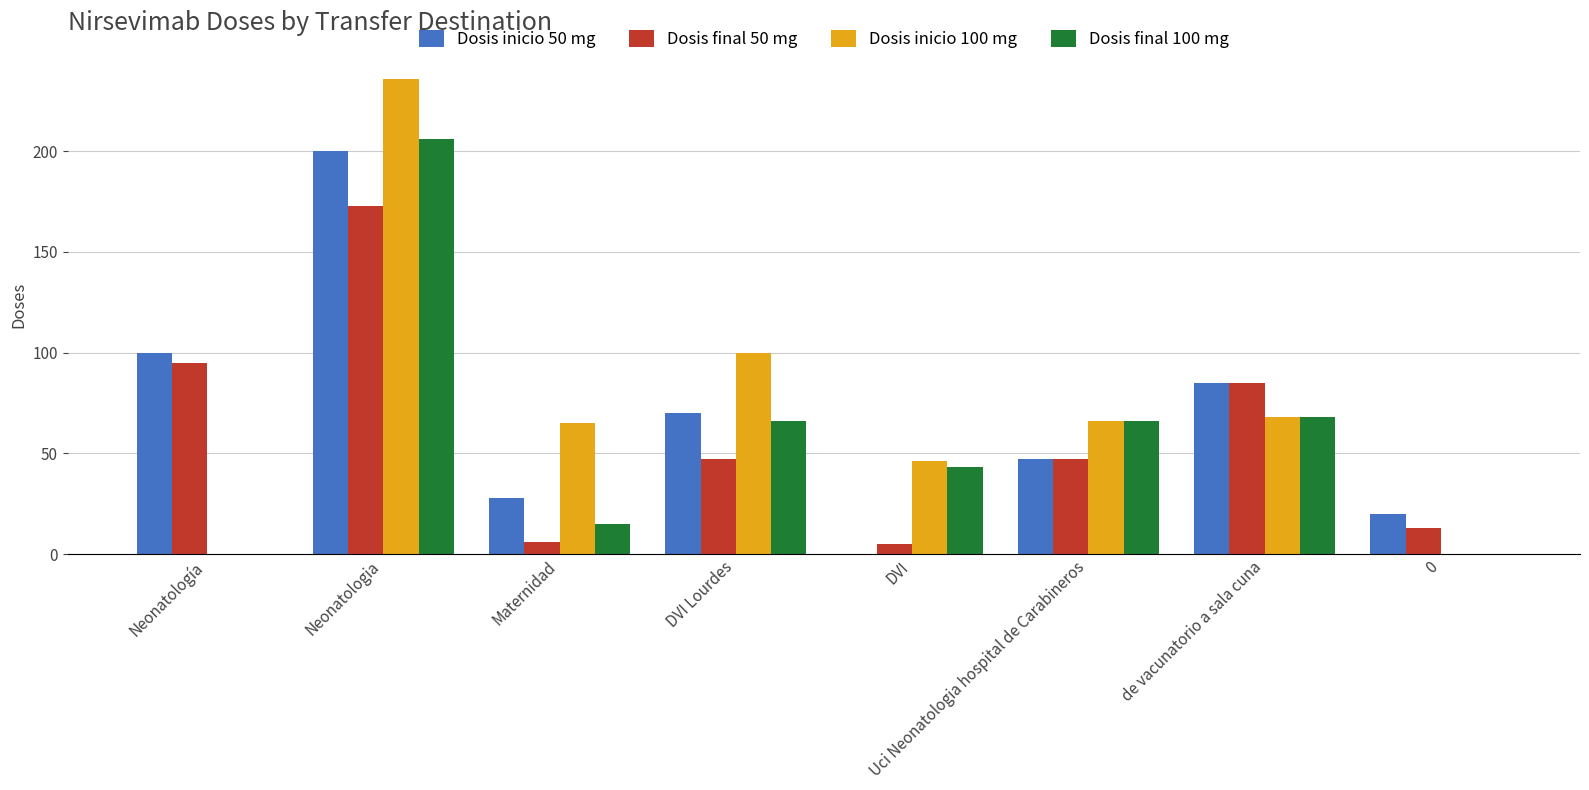

Which series has the widest spread of values?

Dosis inicio 100 mg